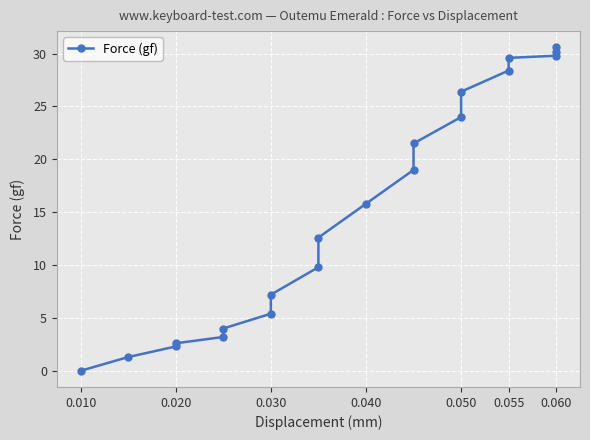

Reading left to right, list all the values displayed in this chart.

0.0	1.3	2.3	2.6	3.2	4.0	5.4	7.2	9.8	12.6	15.8	19.0	21.5	24.0	26.4	28.4	29.6	29.8	30.2	30.6